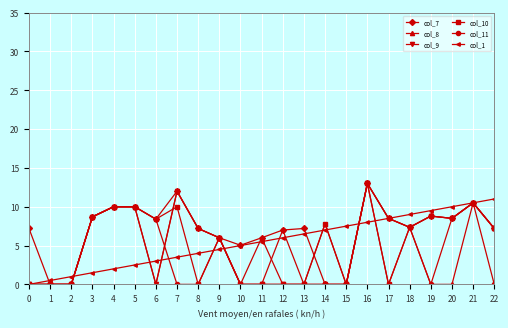

Count the number of data series in this chart.

6